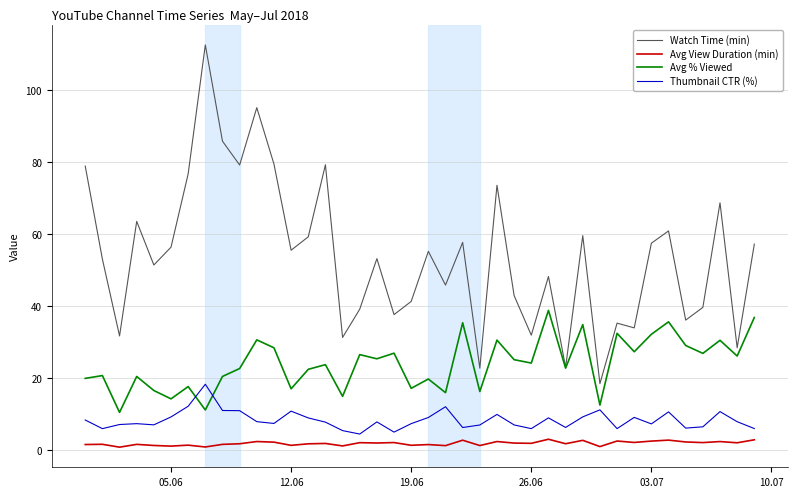

True or false: Watch Time (min) and Thumbnail CTR (%) cross at least once.

False